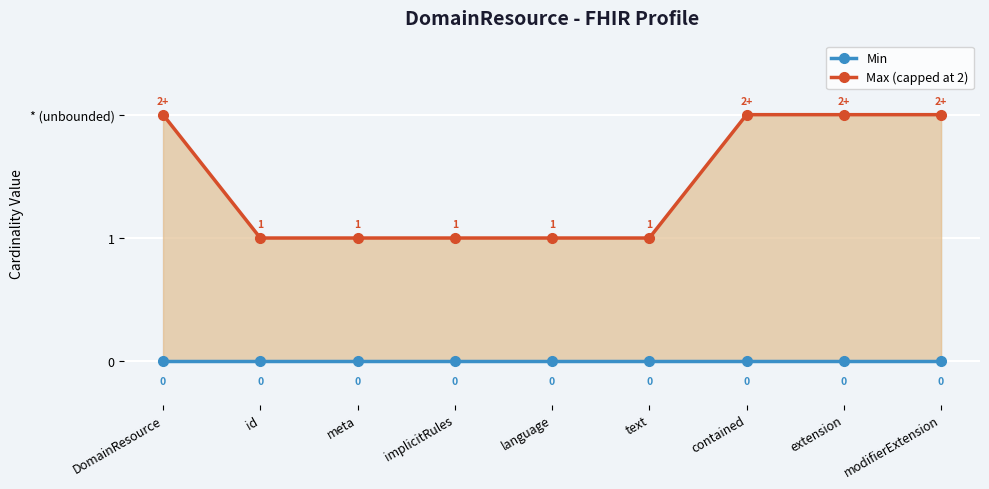

True or false: Min and Max (capped at 2) intersect in this chart.

False